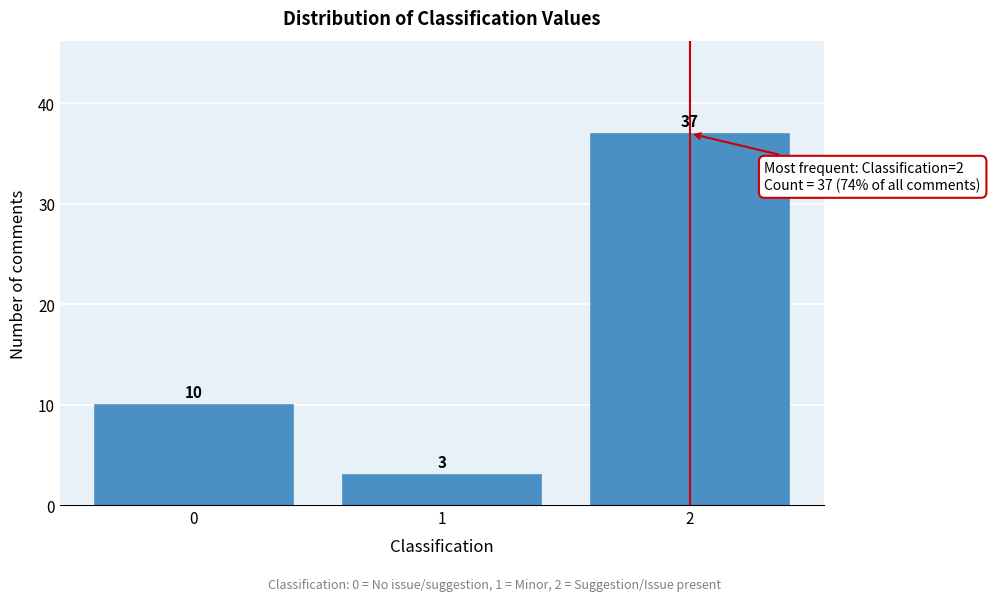

Reading left to right, list all the values displayed in this chart.

10	3	37